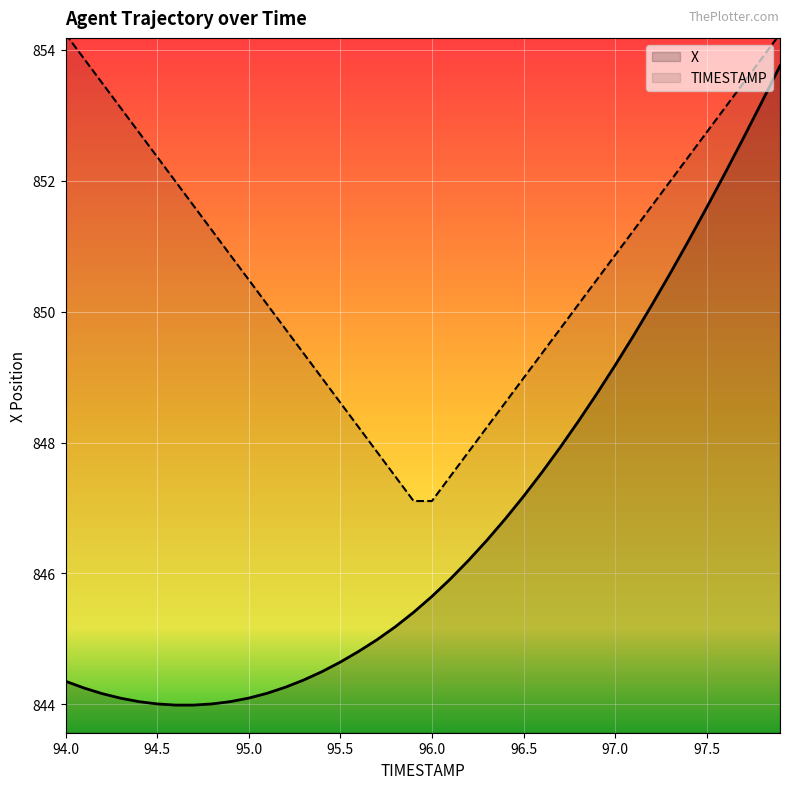

Which series has the largest total across all categories?

TIMESTAMP